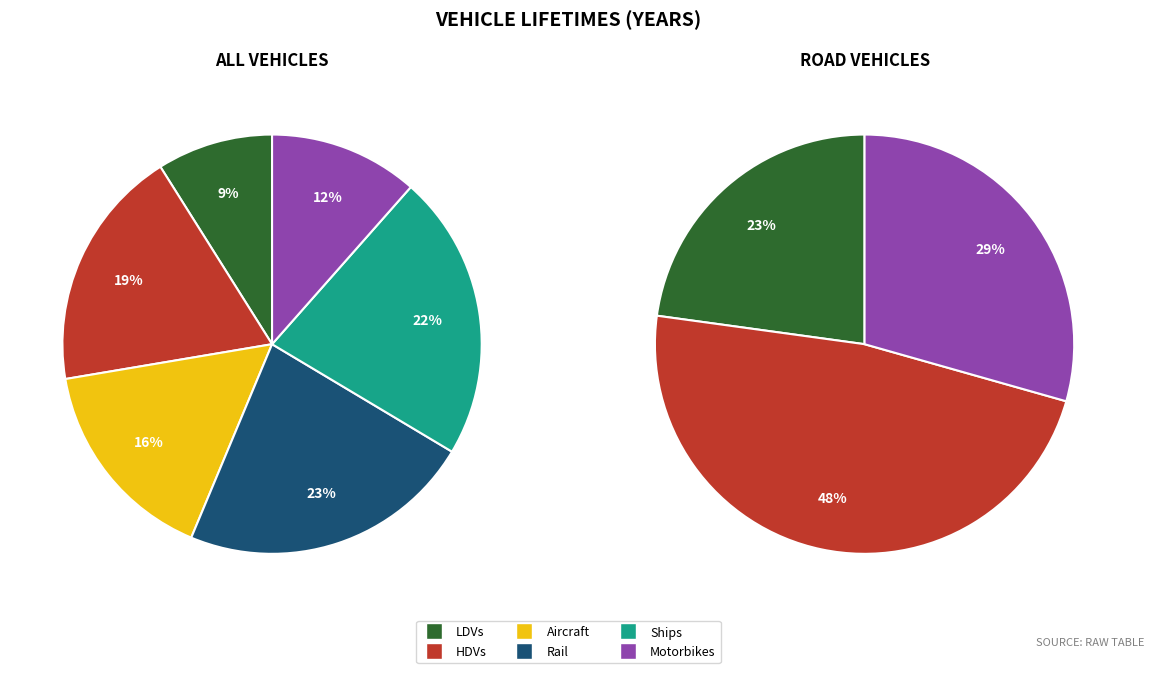

Is it true that HDVs is 19% of the pie?

True